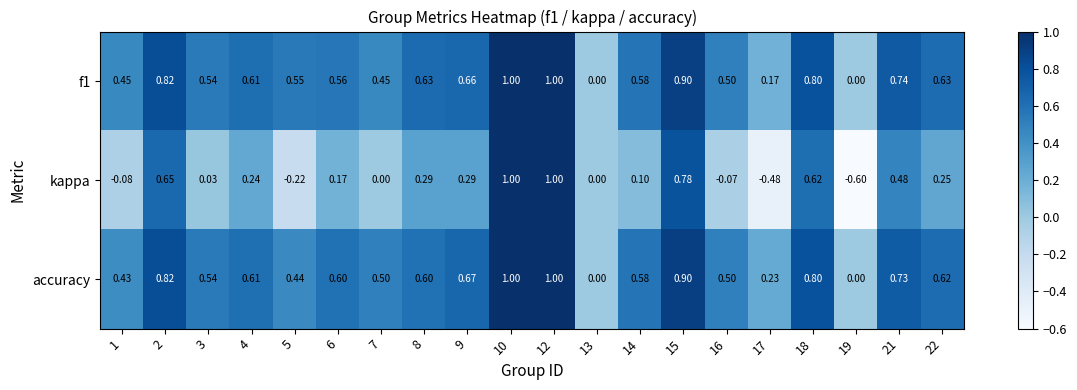

Which series changed the most between 1 and 15?

kappa